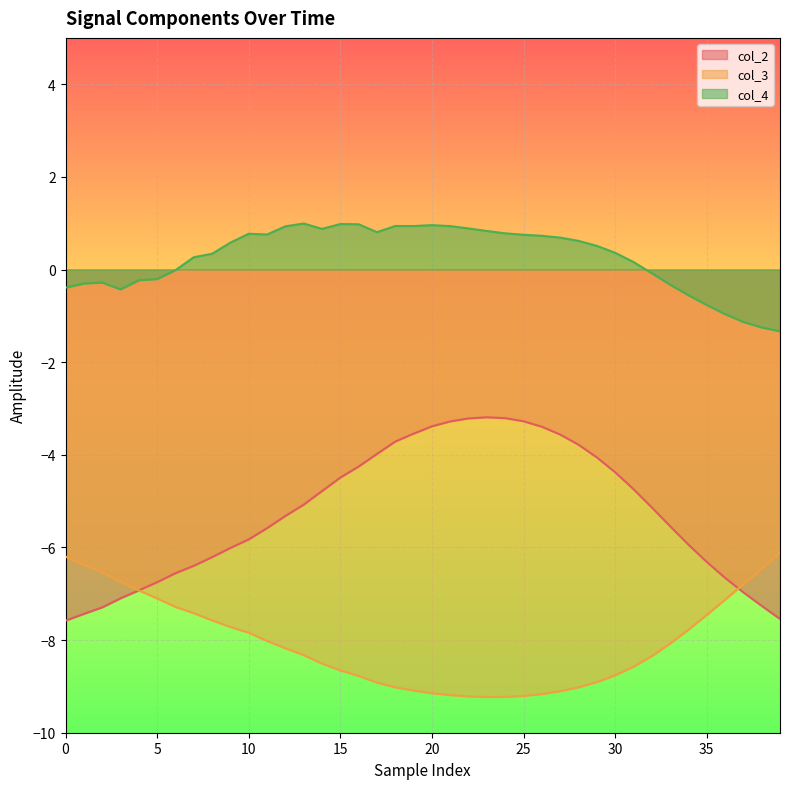

True or false: col_4 and col_3 intersect in this chart.

False